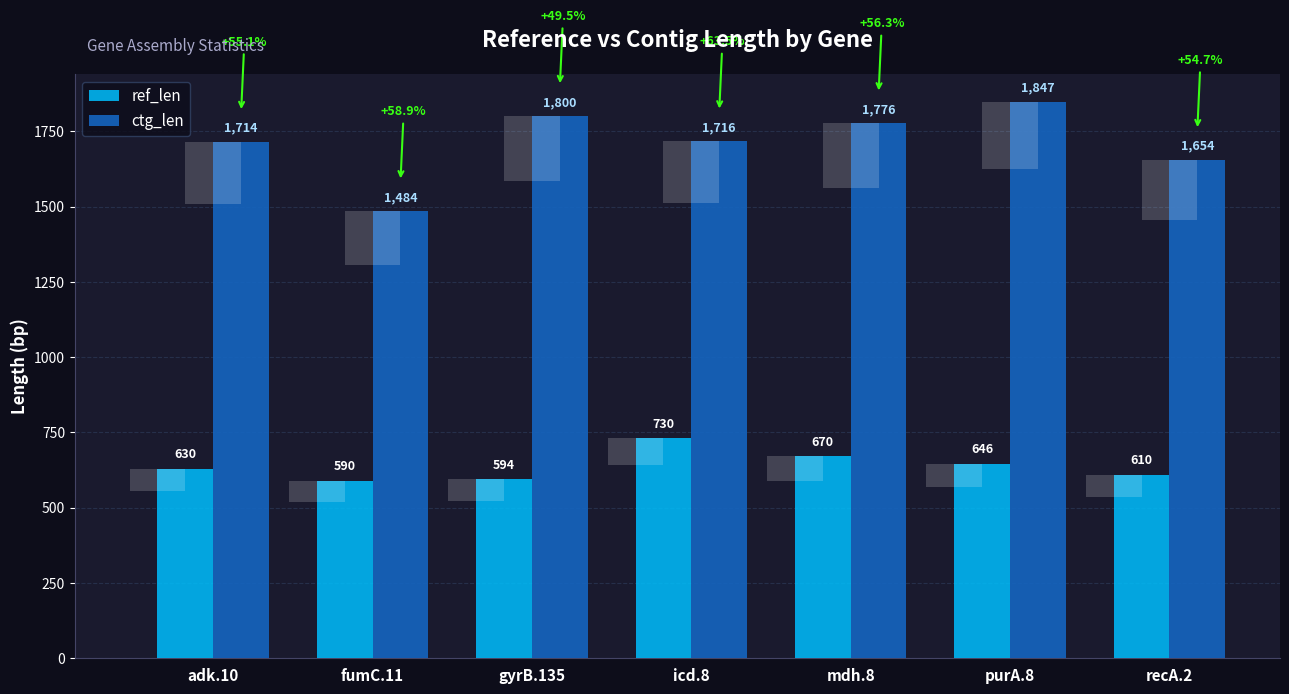

True or false: ctg_len has a value of 1847 at purA.8.

True